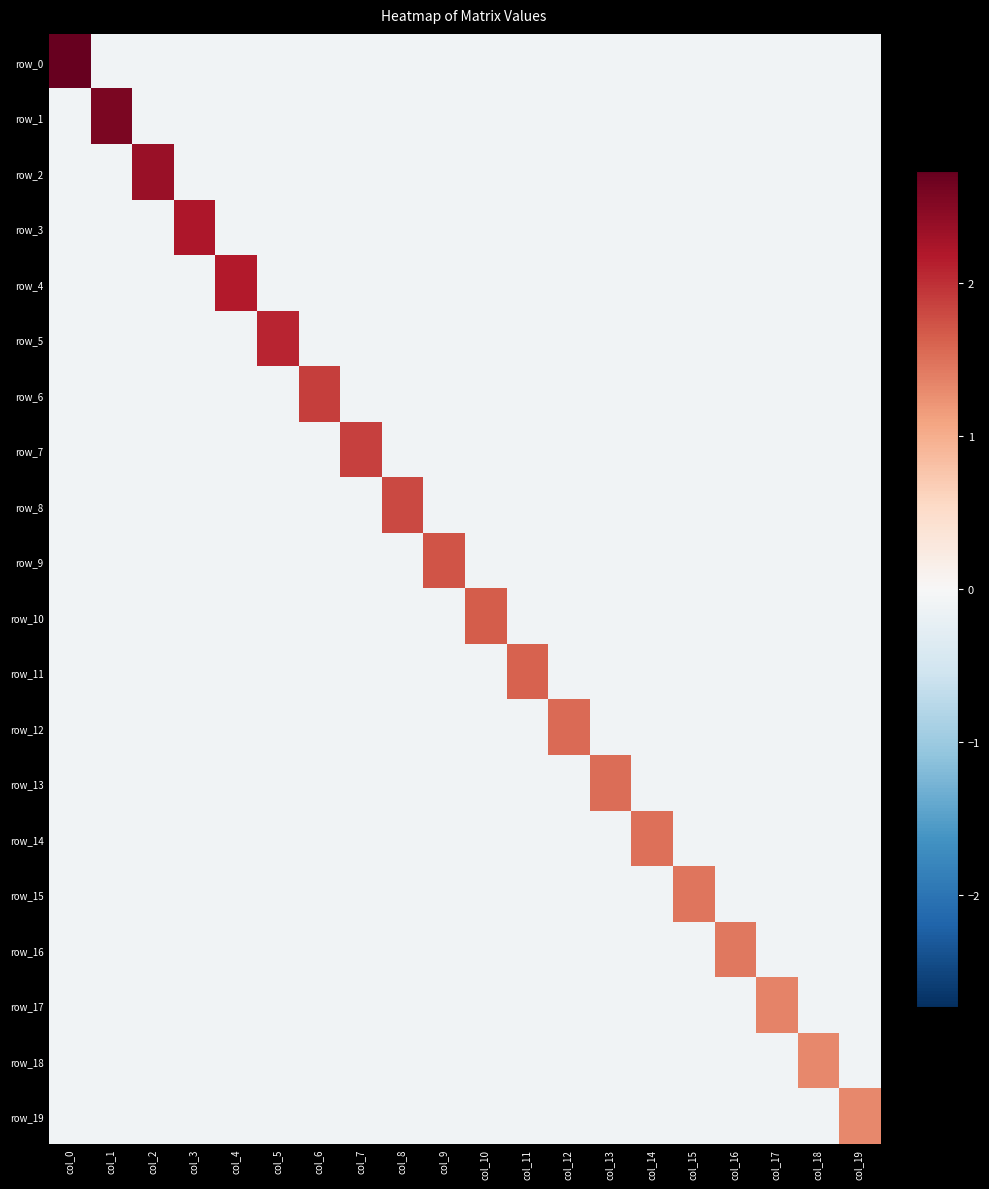

At which label is row_1 closest to 1?

col_0